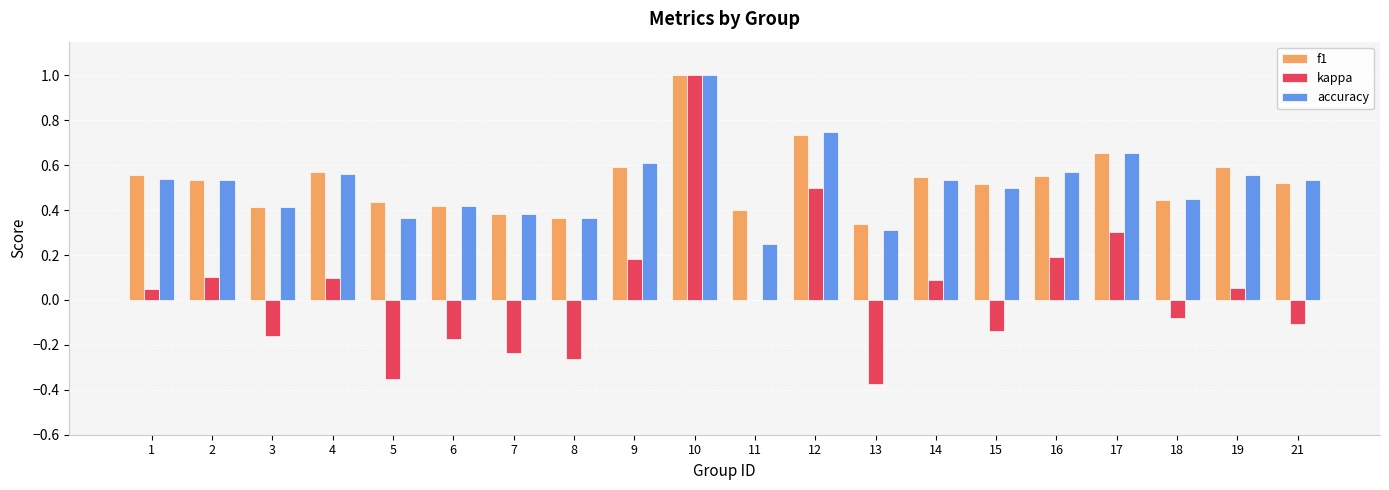

At which category is the sum across all series the highest?

10